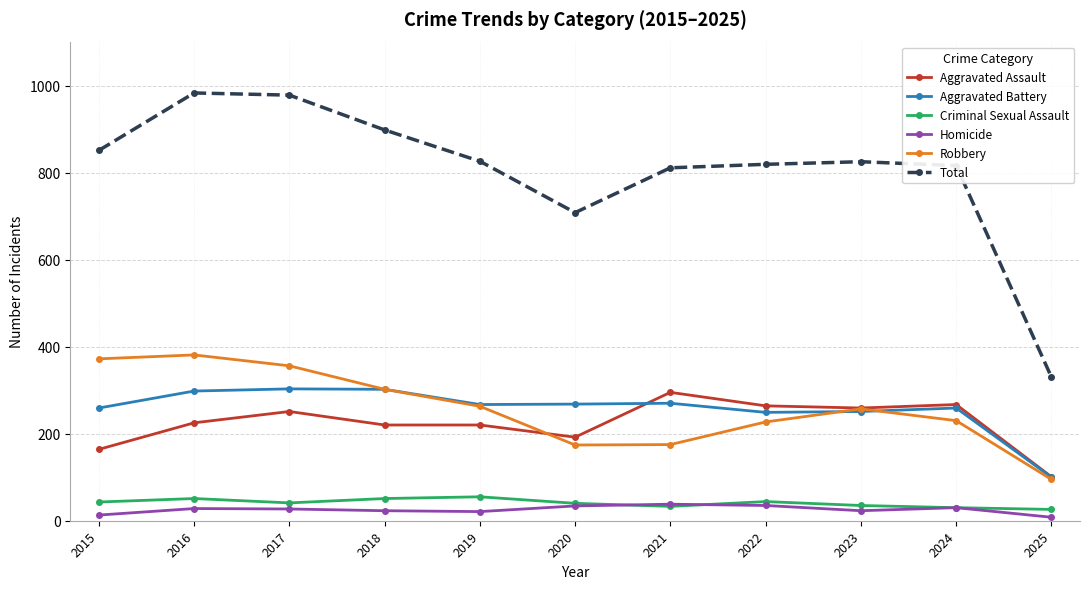

What value does the Robbery series have at 2015, to the nearest 5?

370